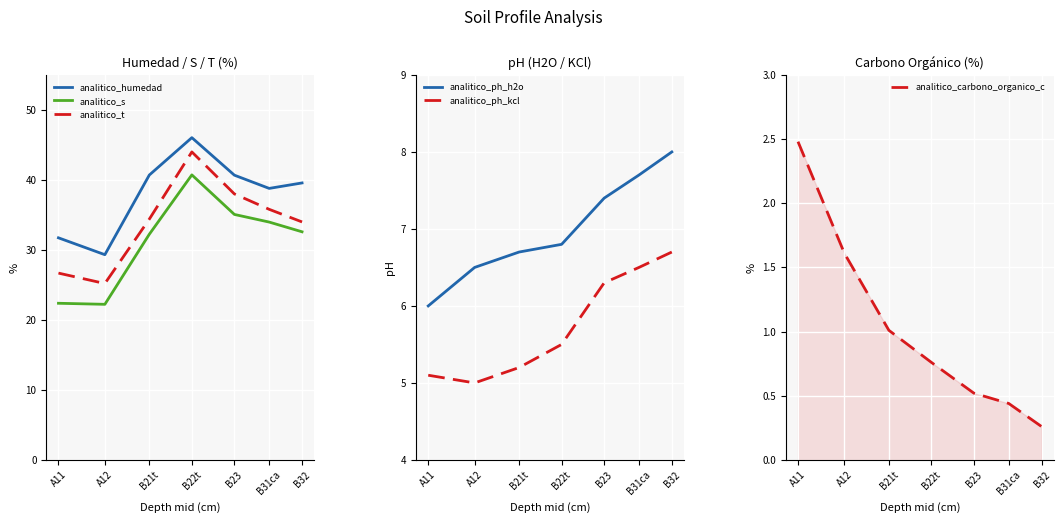

True or false: analitico_ph_kcl has more than 2 interior local peaks.

False